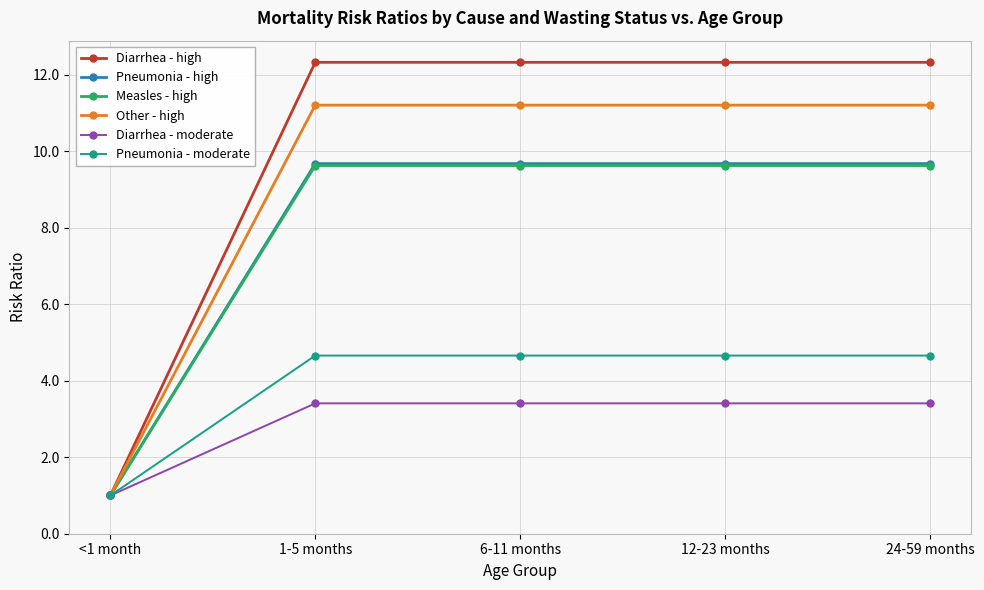

What are all the series names shown in the legend?

Diarrhea - high, Pneumonia - high, Measles - high, Other - high, Diarrhea - moderate, Pneumonia - moderate